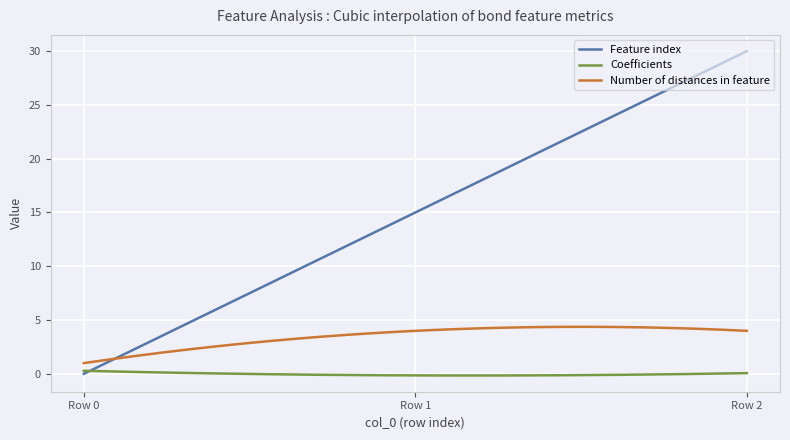

Which series has the largest range (max minus min)?

Feature index